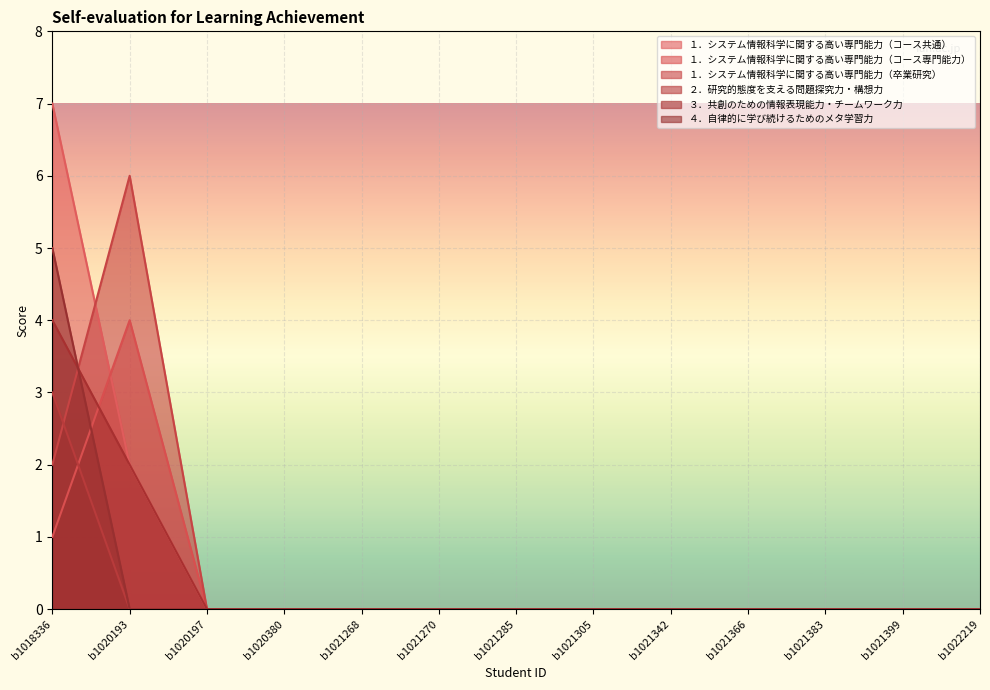

How many １．システム情報科学に関する高い専門能力（卒業研究） values are between 0 and 1?

11